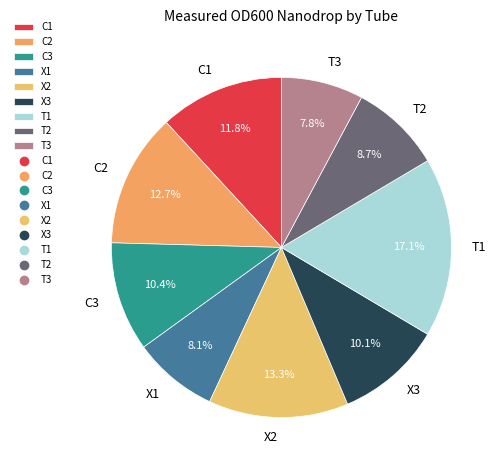

True or false: T3 accounts for 8% of the total.

True